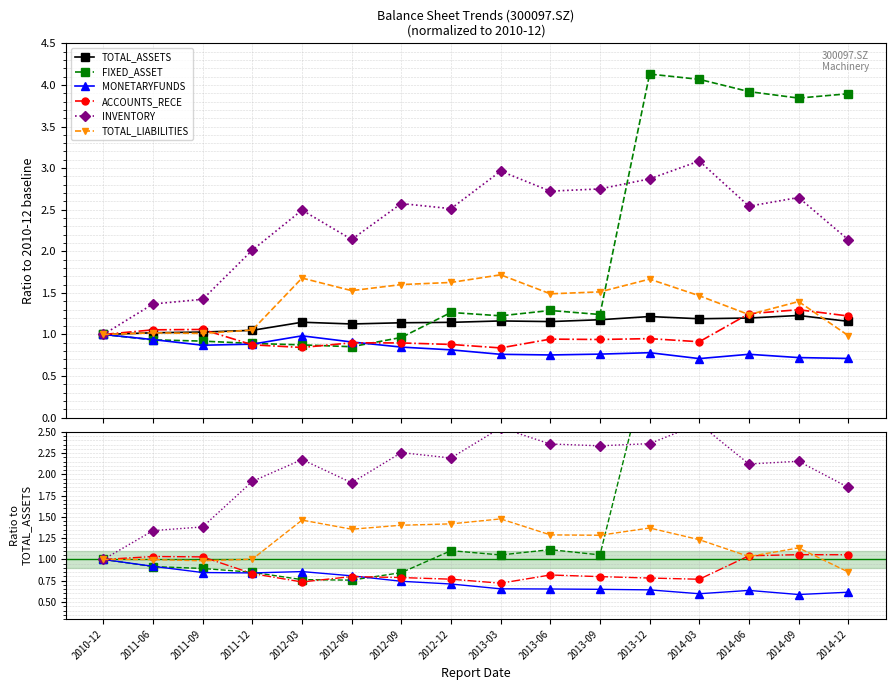

What is the average value of the FIXED_ASSET series?

1.7